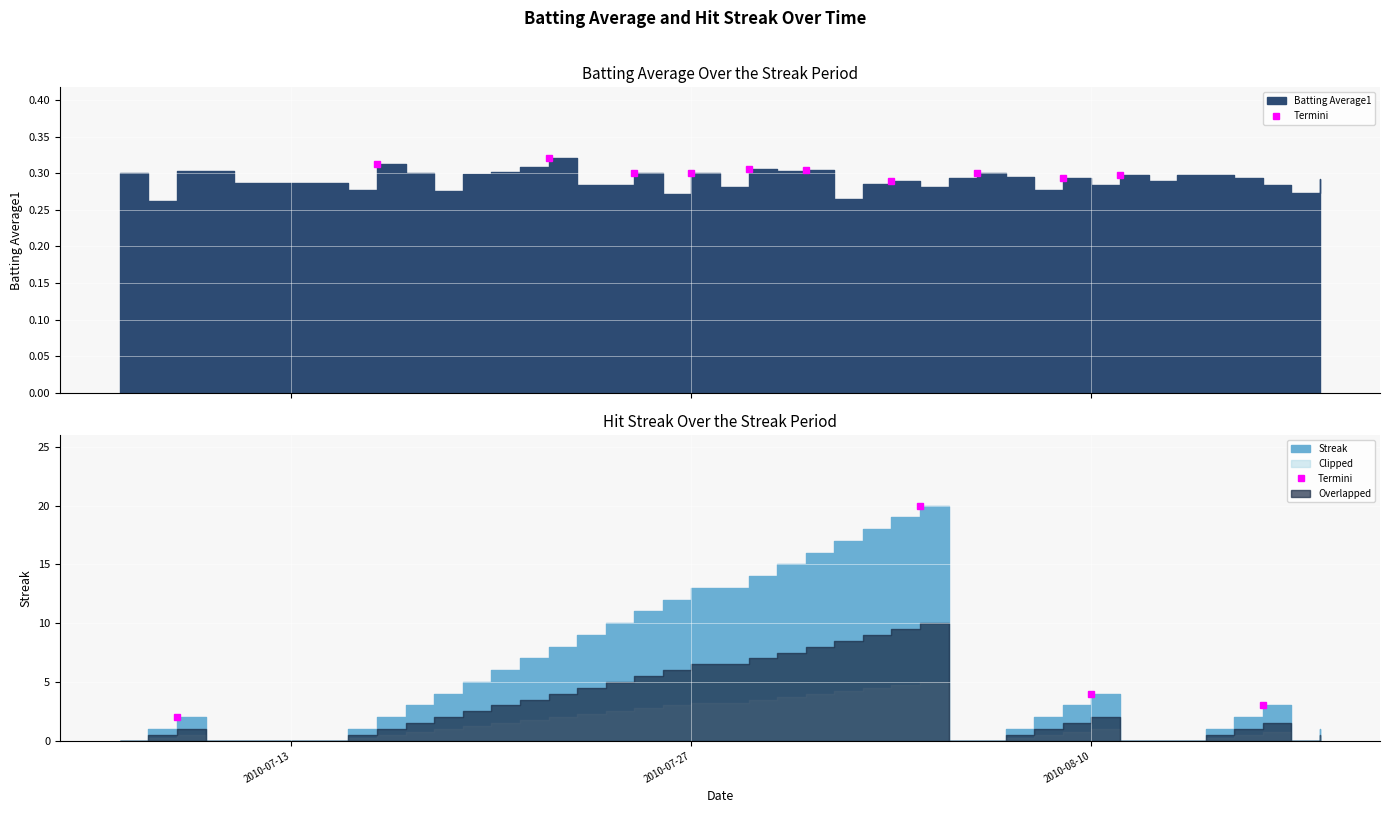

What is the total value across all series at 2010-08-13?

0.3